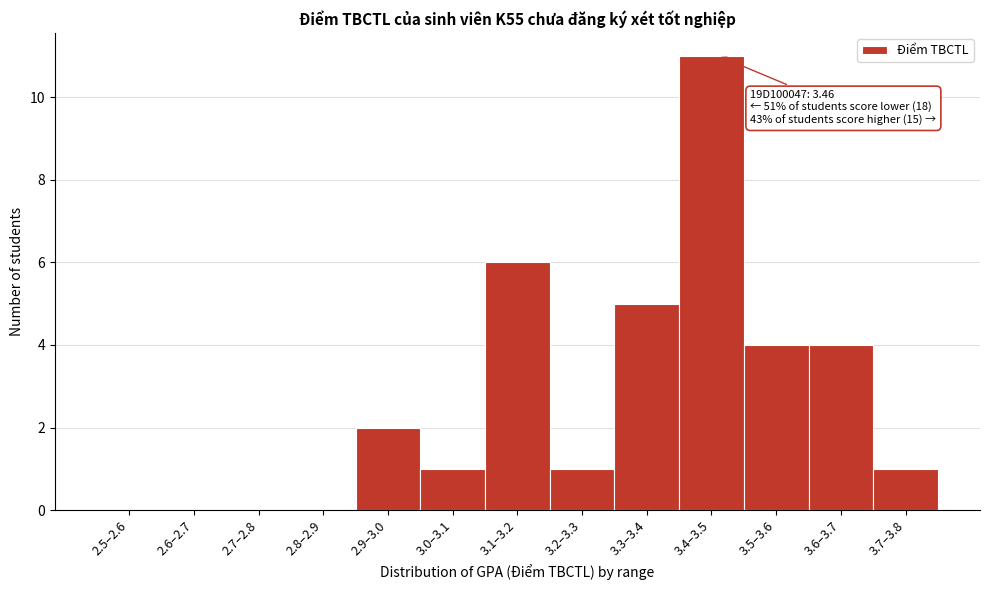

Reading left to right, extract all data points from this chart.

2.5–2.6=0	2.6–2.7=0	2.7–2.8=0	2.8–2.9=0	2.9–3.0=2	3.0–3.1=1	3.1–3.2=6	3.2–3.3=1	3.3–3.4=5	3.4–3.5=11	3.5–3.6=4	3.6–3.7=4	3.7–3.8=1